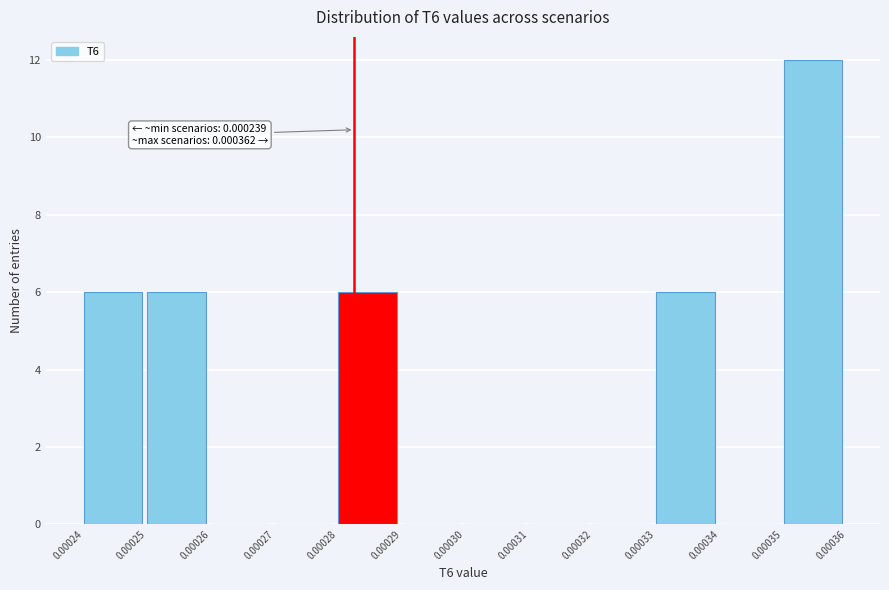

Reading left to right, transcribe all the data shown in this chart.

0.00024=6	0.00025=6	0.00026=0	0.00027=0	0.00028=6	0.00029=0	0.00030=0	0.00031=0	0.00032=0	0.00033=6	0.00034=0	0.00035=12